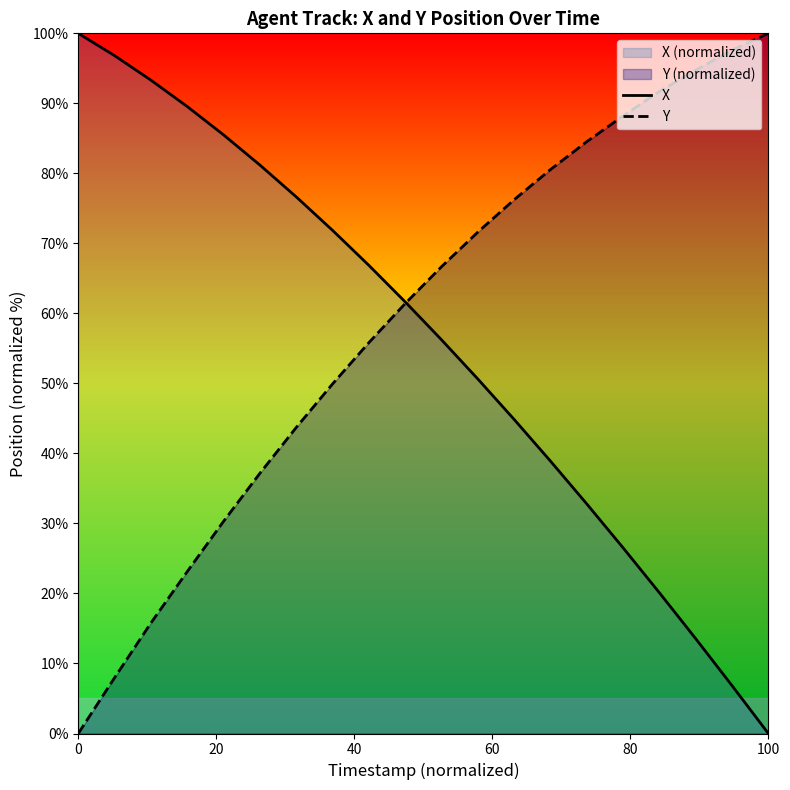

What is the sum of all Y values?

1177.0